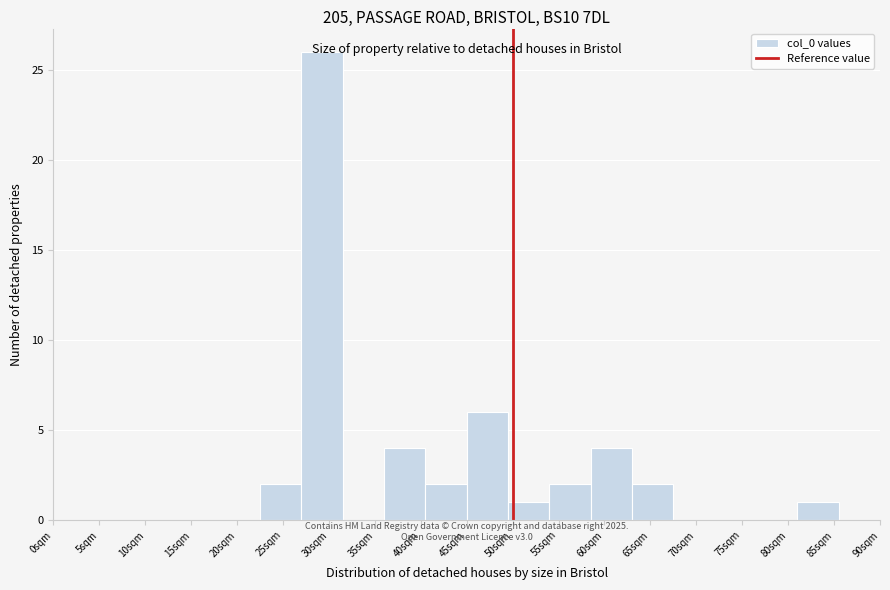

Reading left to right, list every bar in this chart as the range it spans on the x-axis followed by its height. The values are not printed on the chart, so give them approximately, as read against the axis.

0.0 to 4.5: 0
4.5 to 9.0: 0
9.0 to 13.5: 0
13.5 to 18.0: 0
18.0 to 22.5: 0
22.5 to 27.0: 2
27.0 to 31.5: 26
31.5 to 36.0: 0
36.0 to 40.5: 4
40.5 to 45.0: 2
45.0 to 49.5: 6
49.5 to 54.0: 1
54.0 to 58.5: 2
58.5 to 63.0: 4
63.0 to 67.5: 2
67.5 to 72.0: 0
72.0 to 76.5: 0
76.5 to 81.0: 0
81.0 to 85.5: 1
85.5 to 90.0: 0